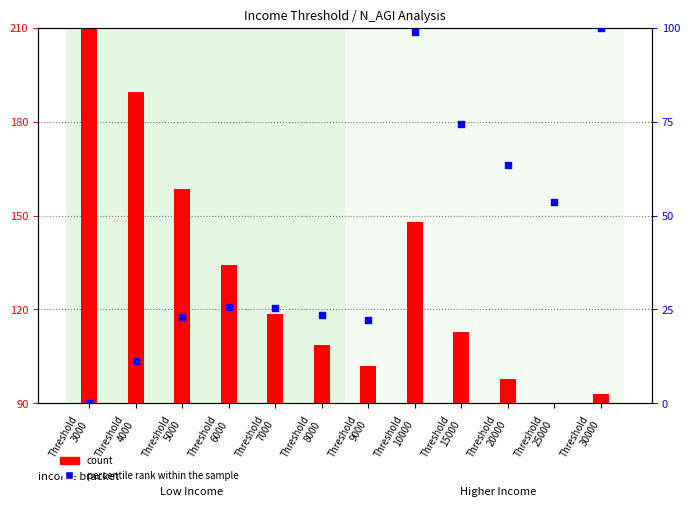

At how many categories does at least one series exceed 134?

5